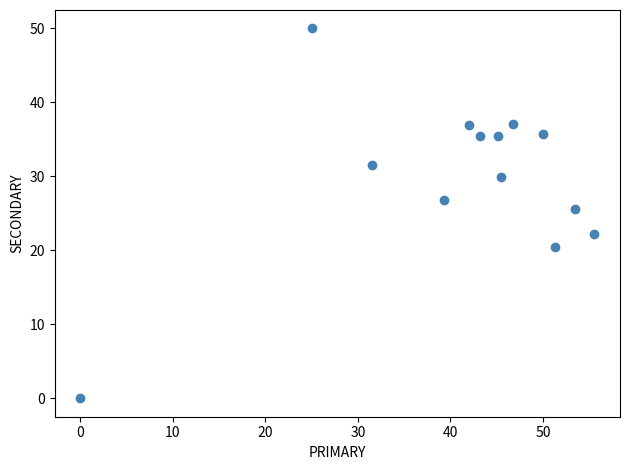

What is the range of Y values (max minus min)?

50.0